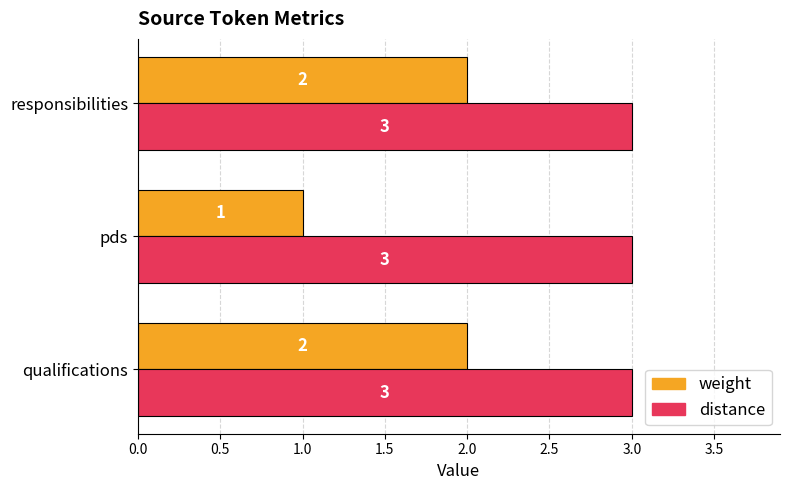

What is the maximum value for distance?

3